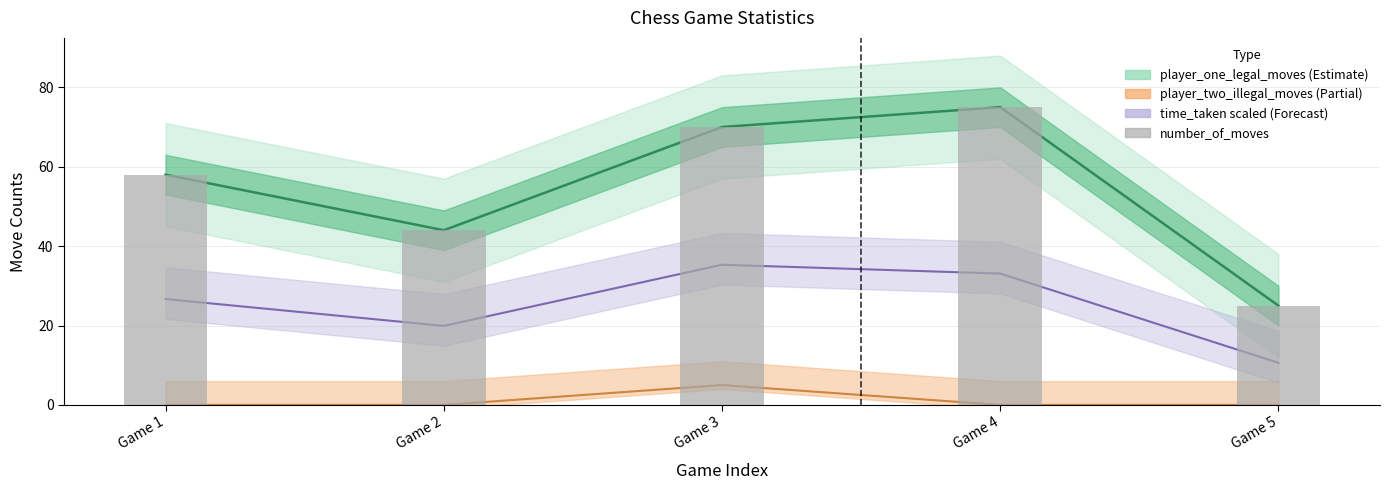

Rank the categories by value from highest to lowest.

Game 4, Game 3, Game 1, Game 2, Game 5